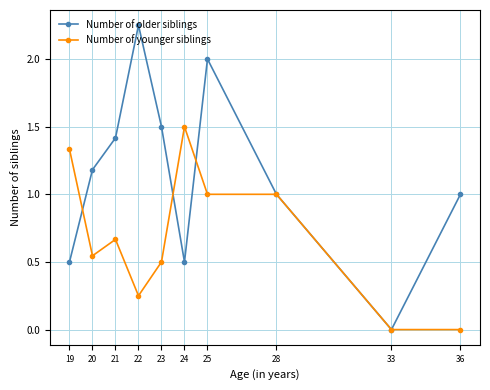

How many lines are shown in the chart?

2